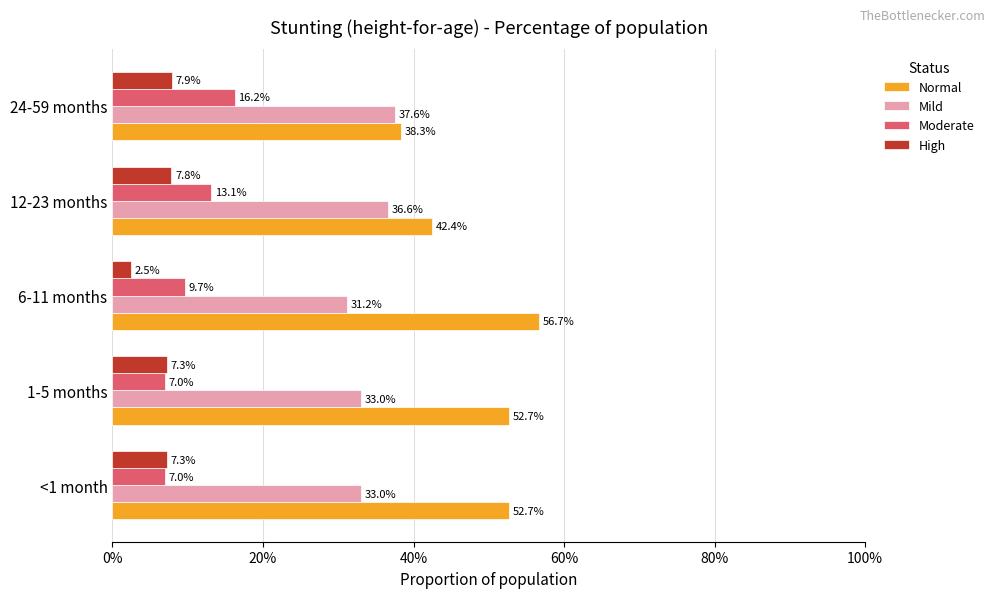

What are all the series names shown in the legend?

Normal, Mild, Moderate, High